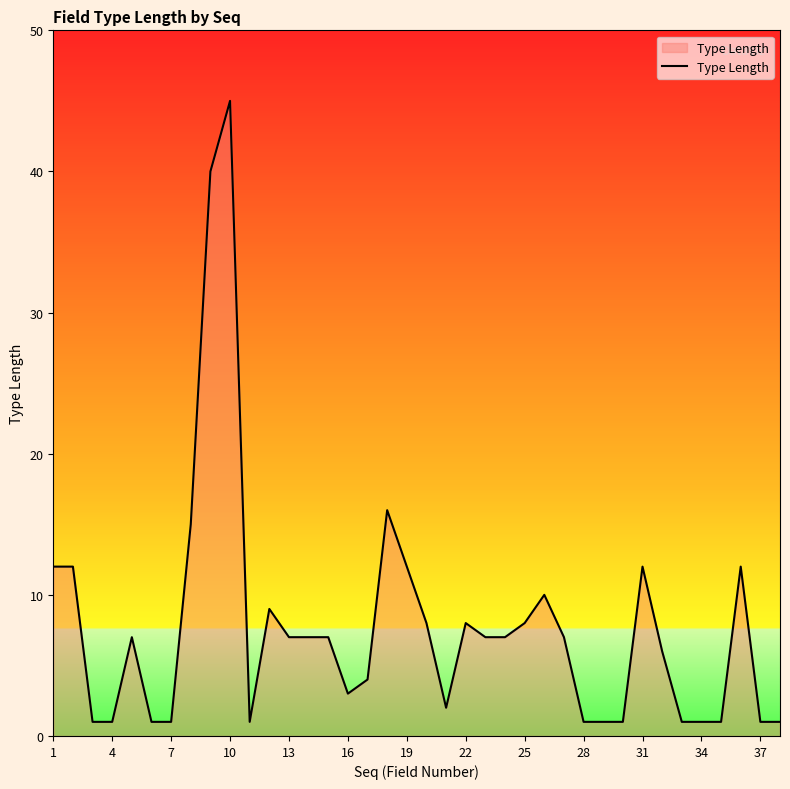

What is the greatest value displayed?

45